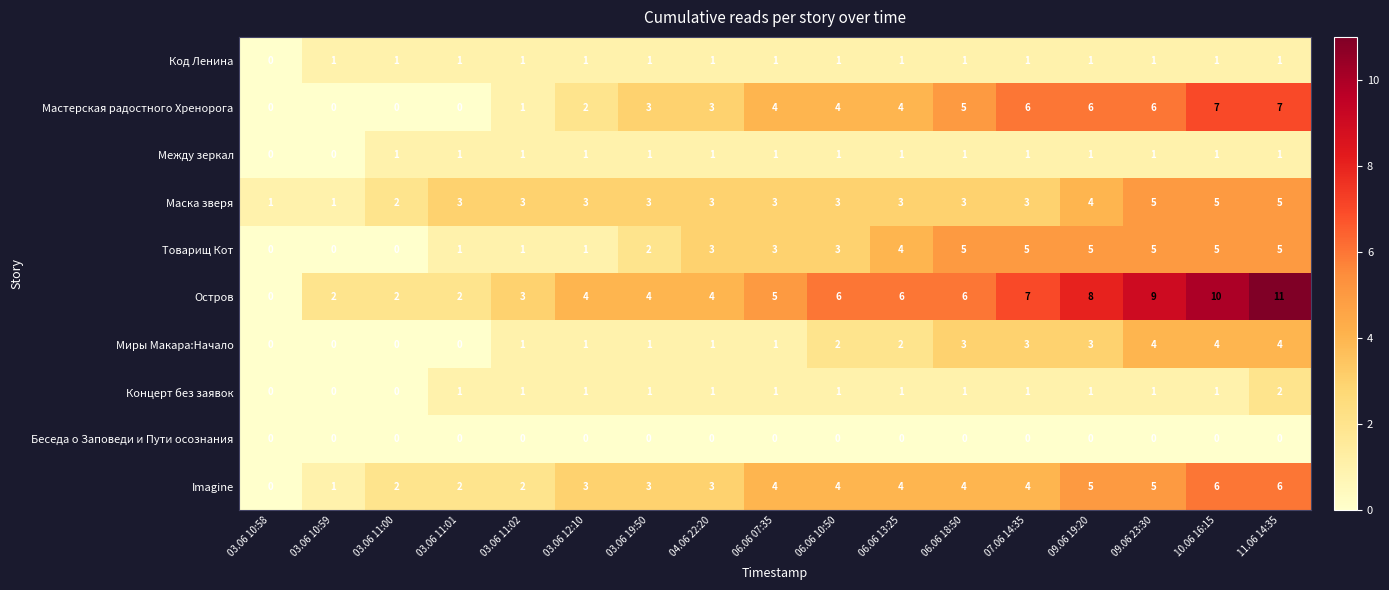

The value of Концерт без заявок at 04.06 22:20 is 1. True or false?

True